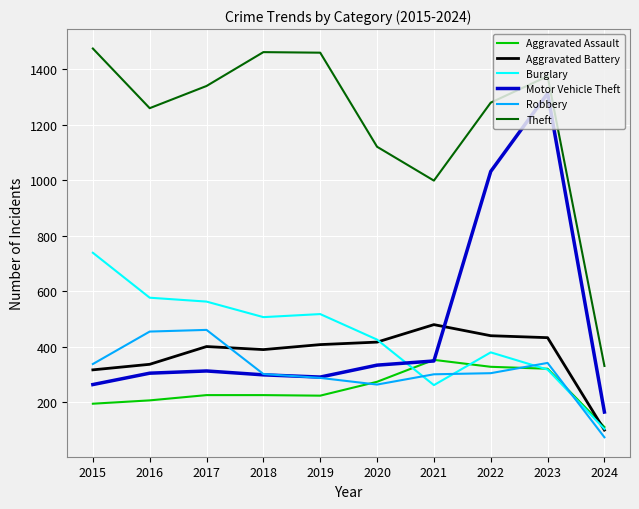

True or false: Aggravated Battery has a value of 587 at 2019.

False